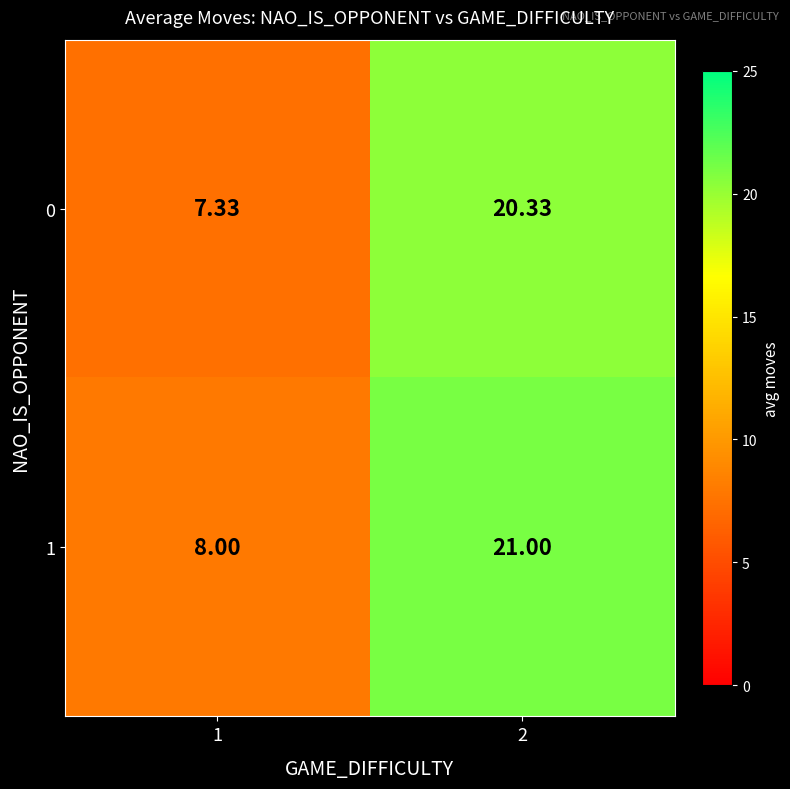

Is the value of 1 at 1 greater than the value of 0 at 2?

No